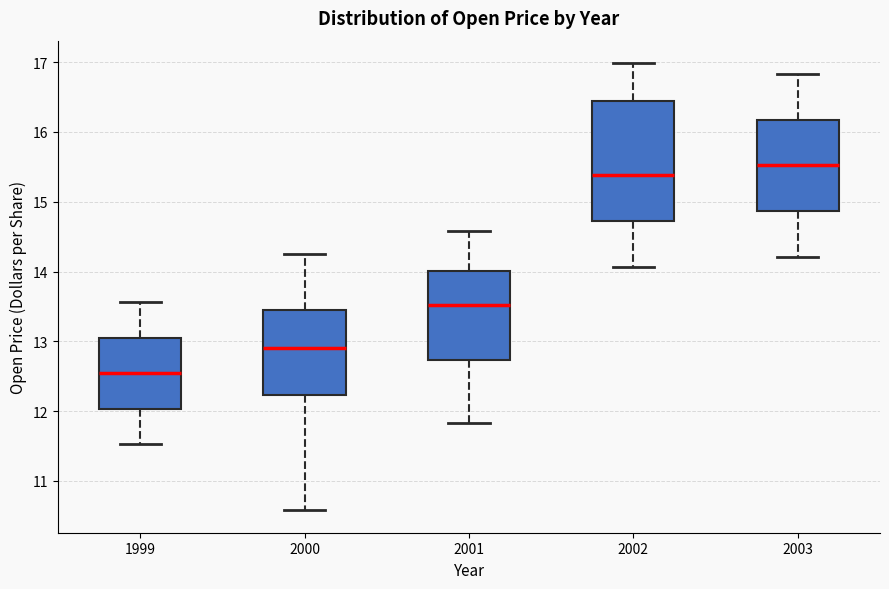

Comparing the boxes themselves (not the whiskers), which one is the tallest?

2002